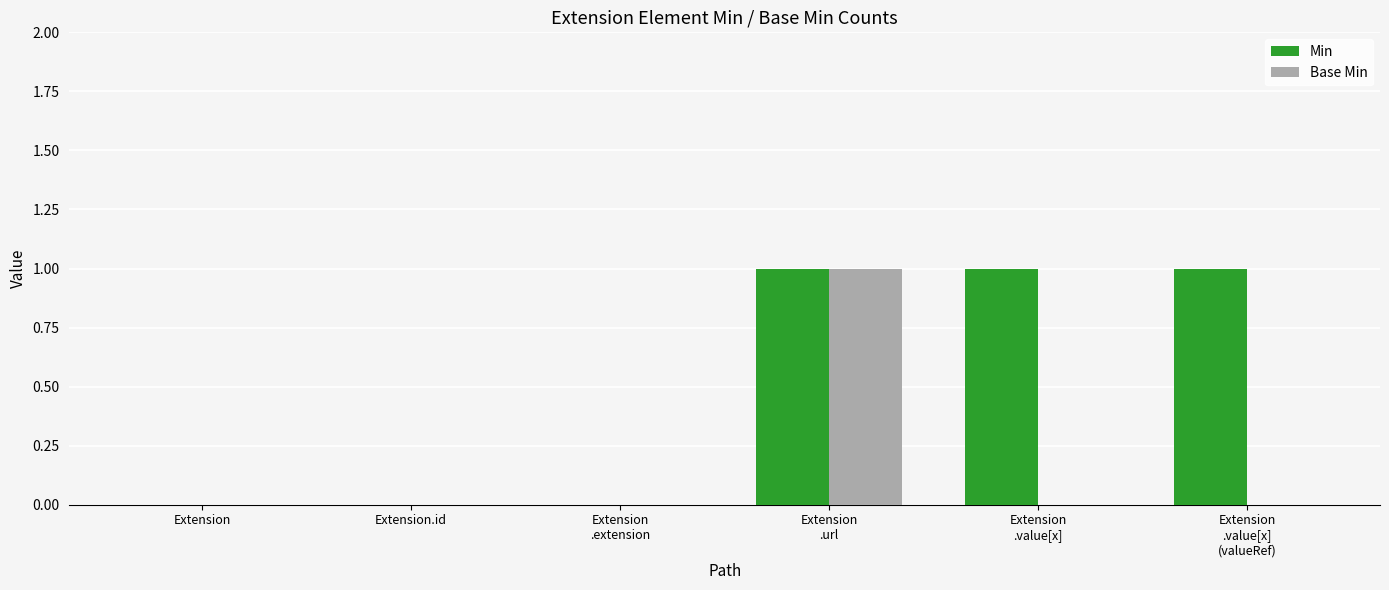

What is the sum of all Min values?

3